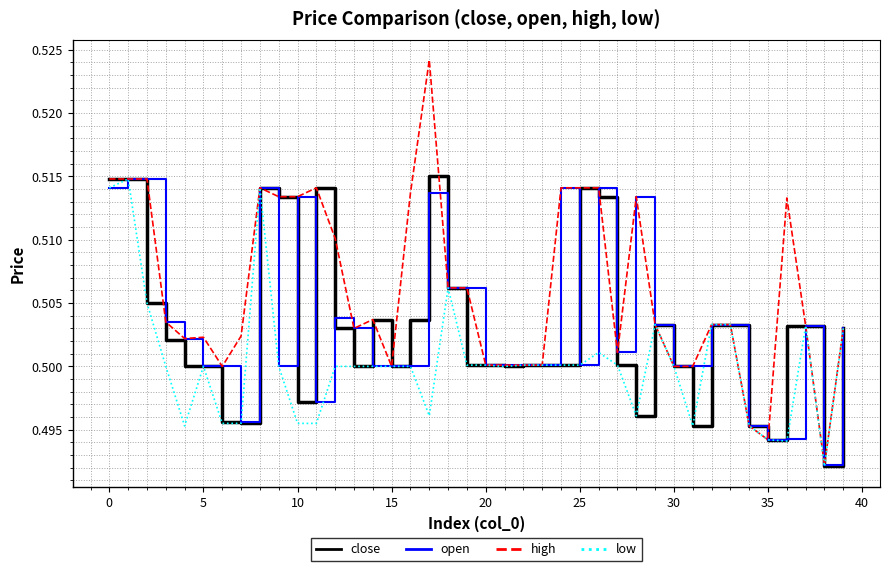

Which series has the largest total across all categories?

high